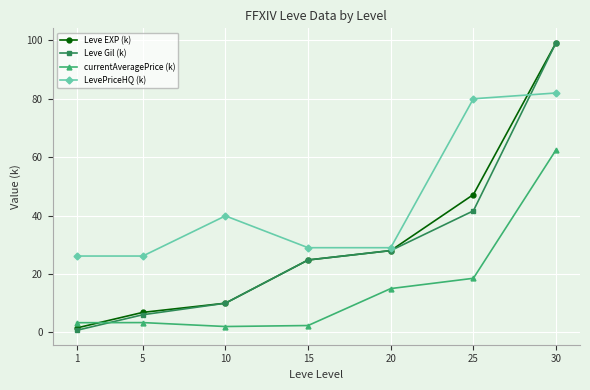

True or false: LevePriceHQ (k) has a value of 36.0 at 1.

False